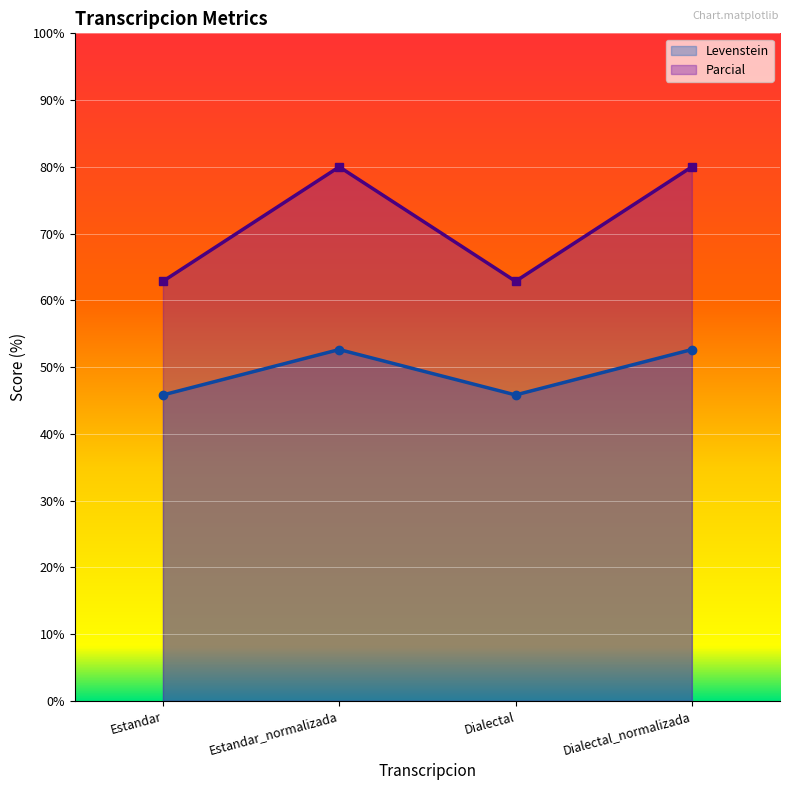

List the labels in order of Parcial value, smallest first.

Estandar, Dialectal, Estandar_normalizada, Dialectal_normalizada